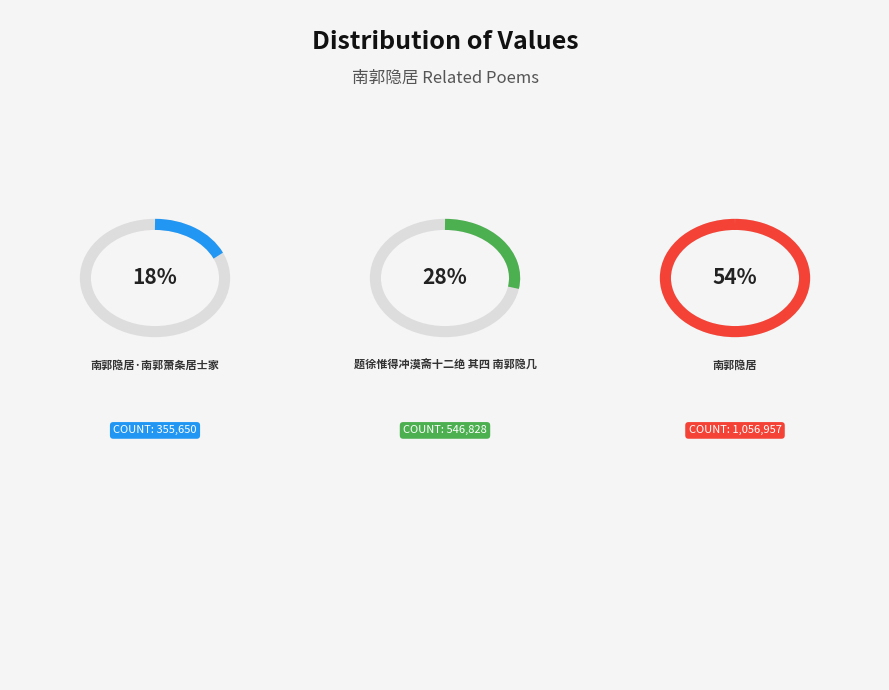

What portion of the pie excludes 南郭隐居?

46.1%